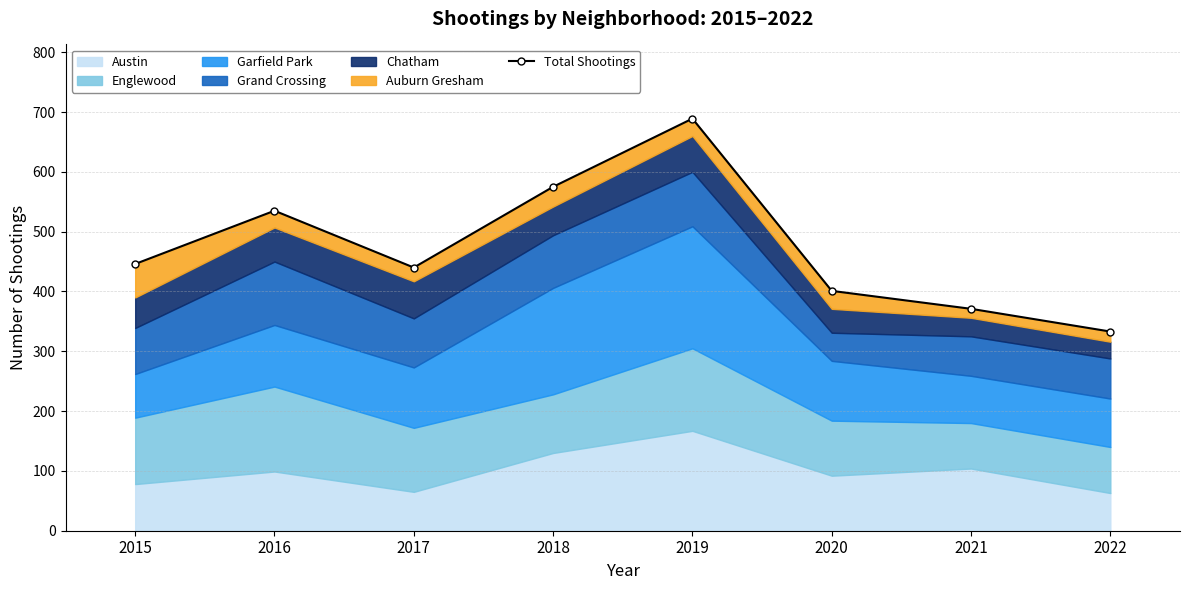

What is the sum of all values?

3790